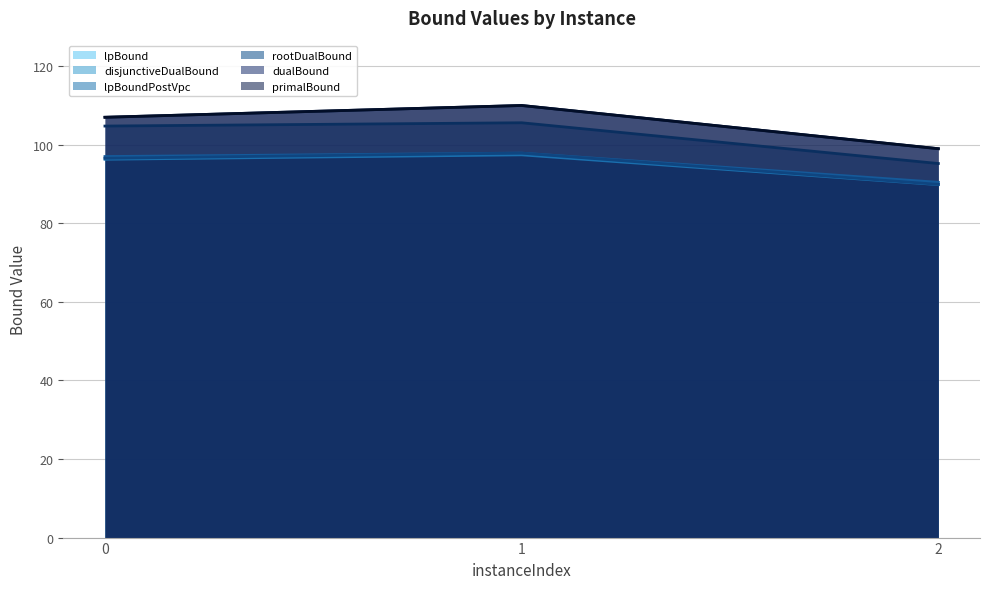

What is the average value of the lpBound (line) series?

94.5